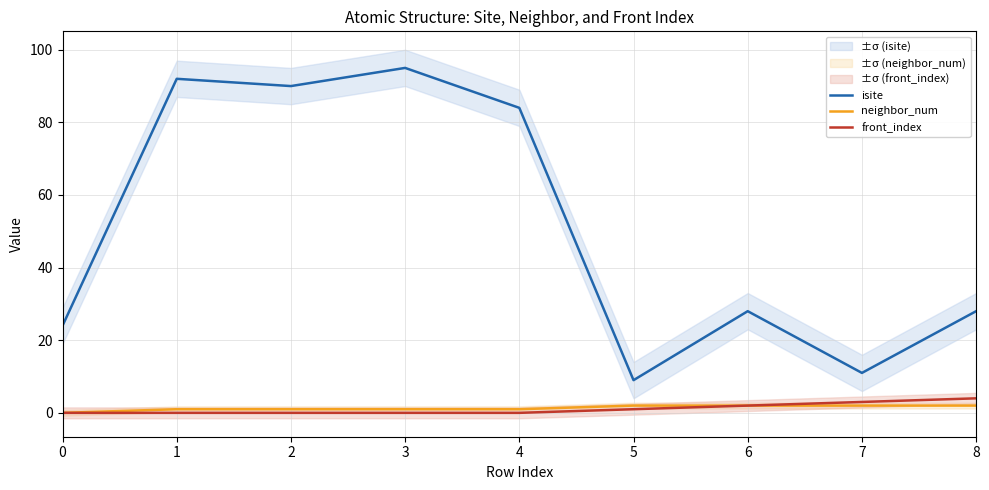

Is this an area chart (filled region under the line)?

No